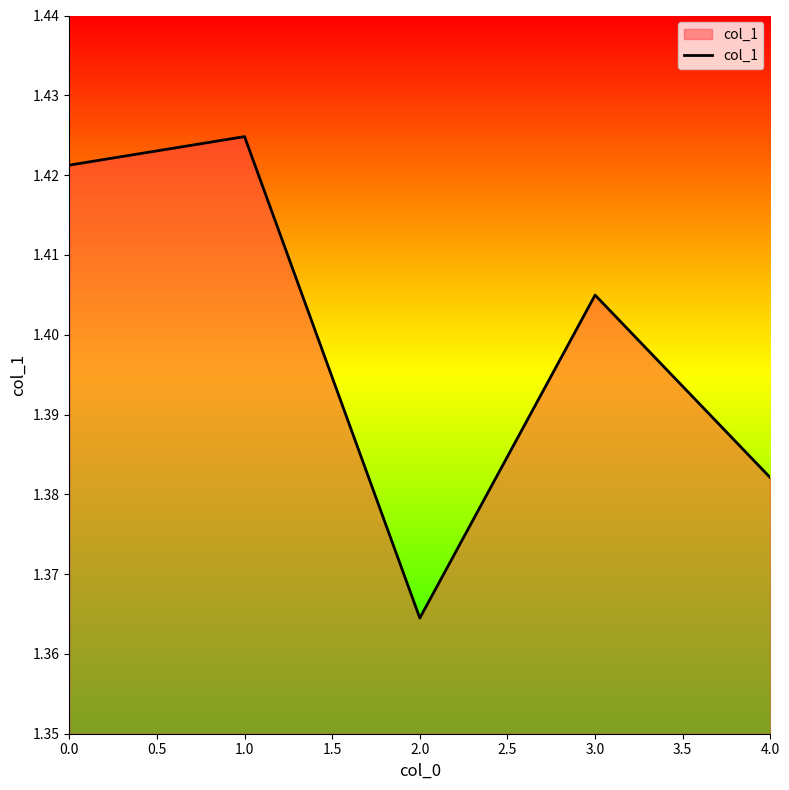

Which category has the highest value across all series?

1.0